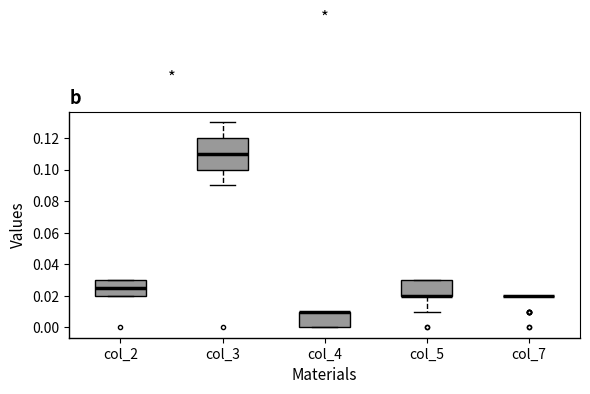

Which box is the tallest, from its lower edge to its upper edge?

col_3